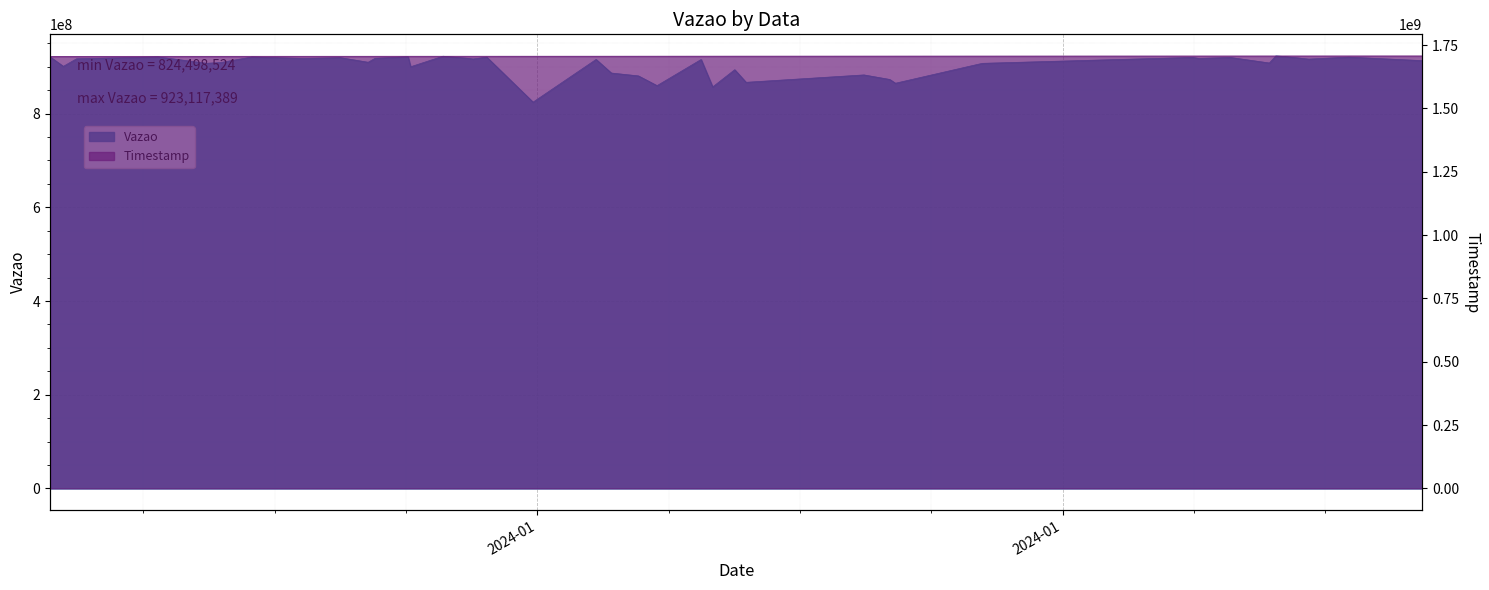

Is the value of Vazao at 2024-01-27 08:25:57 greater than the value of Timestamp at 2024-01-25 08:04:15?

No